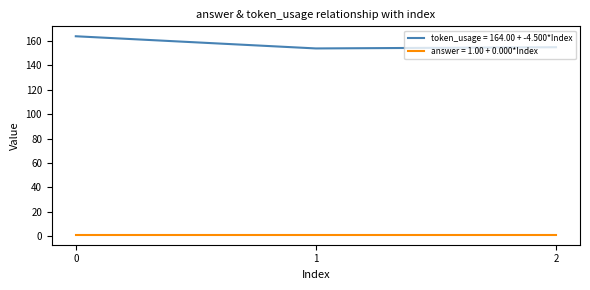

Which series has the widest spread of values?

token_usage = 164.00 + -4.500*Index